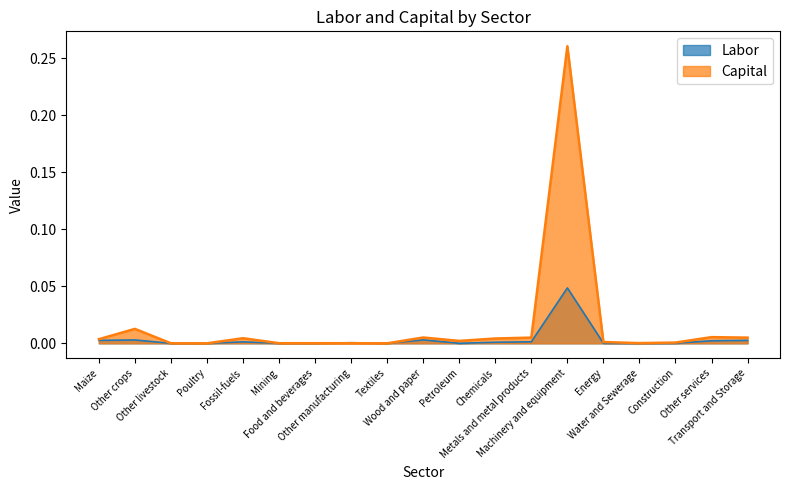

The Capital series shows 0.0 at Poultry. True or false?

False